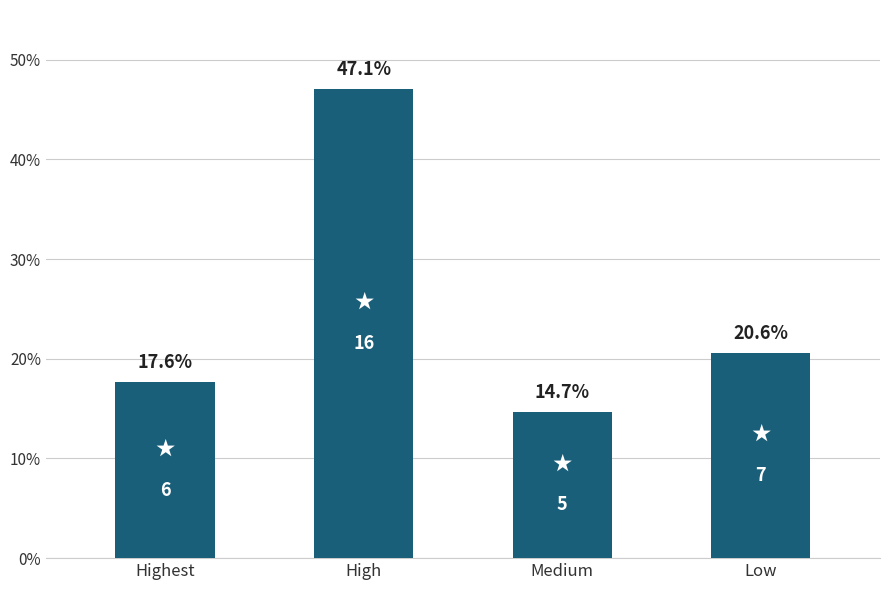

Are the bars grouped side by side (vs. stacked)?

No